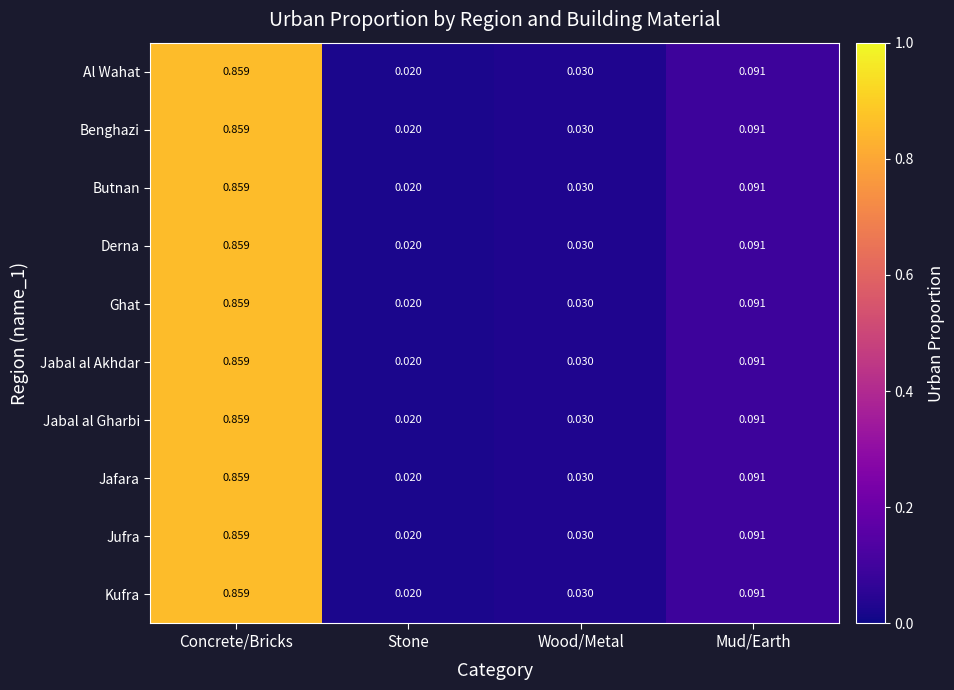

Which label corresponds to the largest value in the chart?

Concrete/Bricks